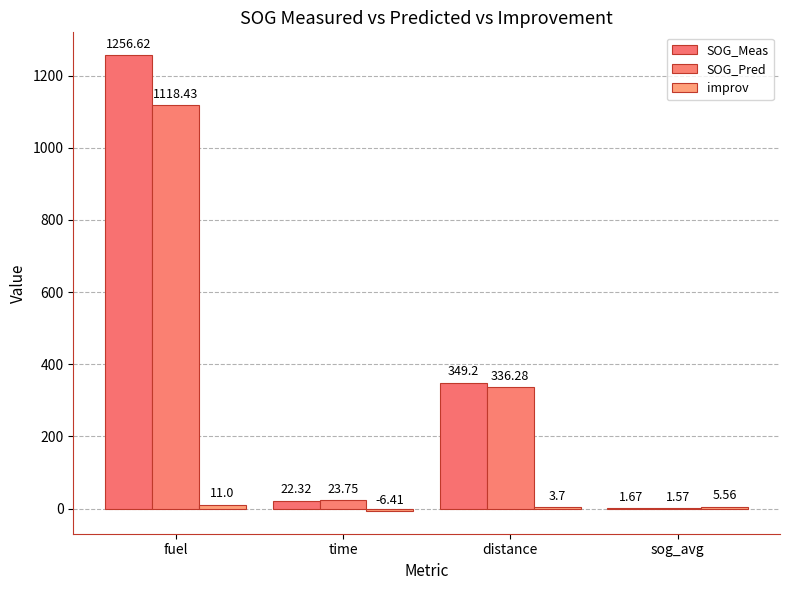

Are the bars horizontal?

No